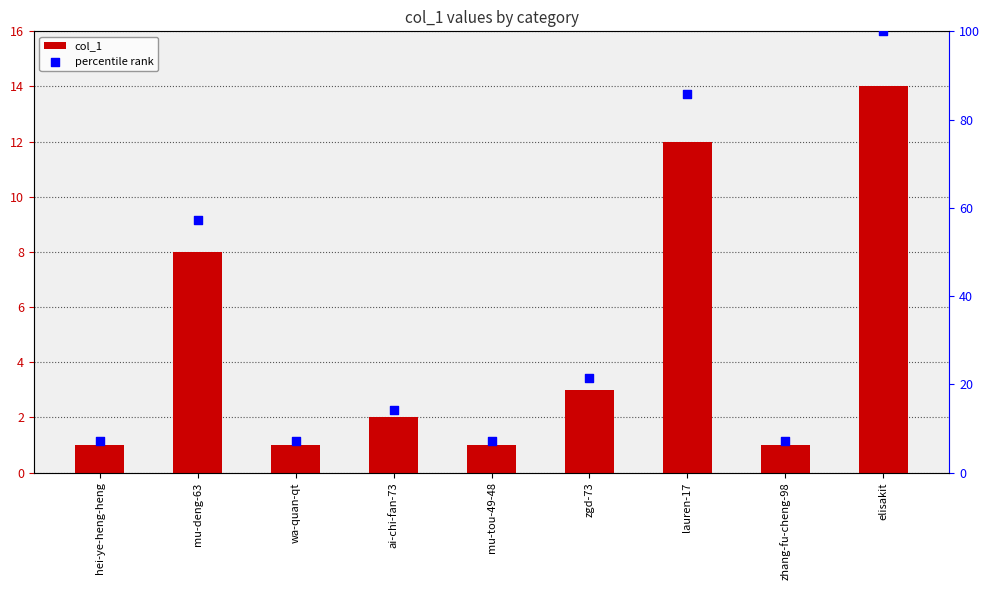

Which series has the largest total across all categories?

percentile rank